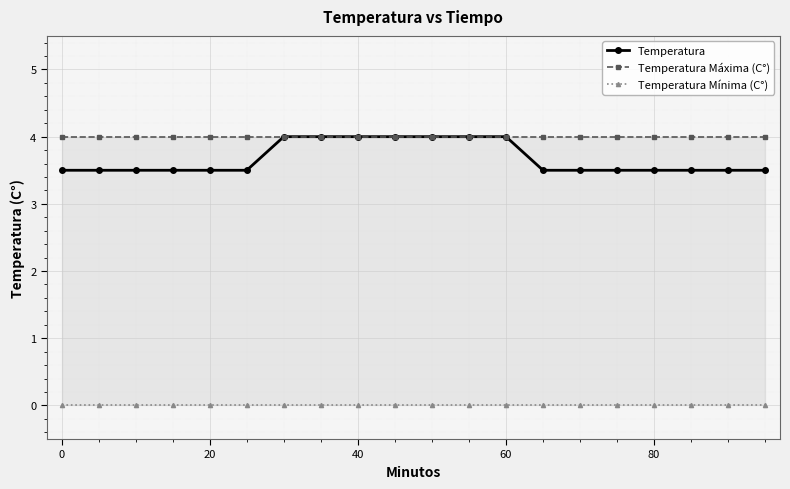

Rank the series by their maximum value, from highest to lowest.

Temperatura, Temperatura Máxima (C°), Temperatura Mínima (C°)